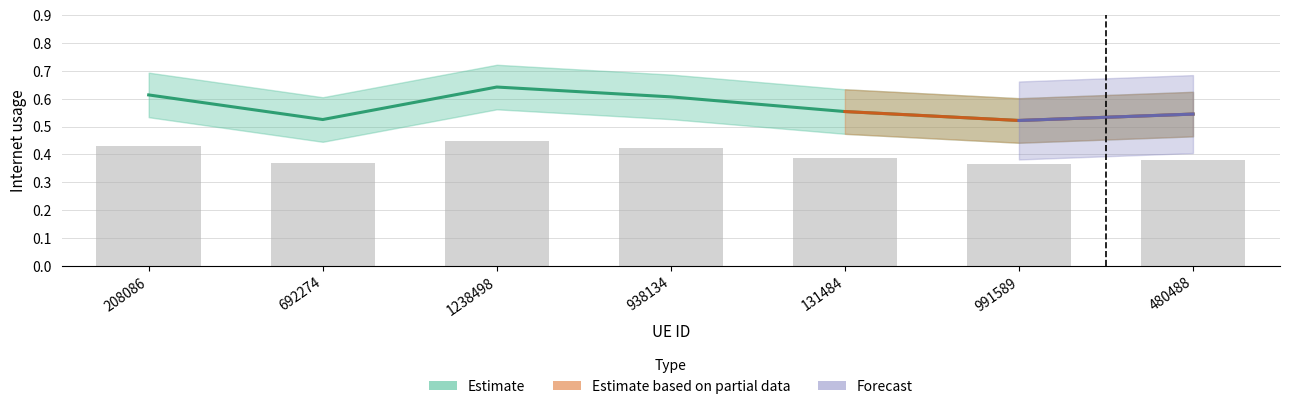

What is the sum of all values?

4.0